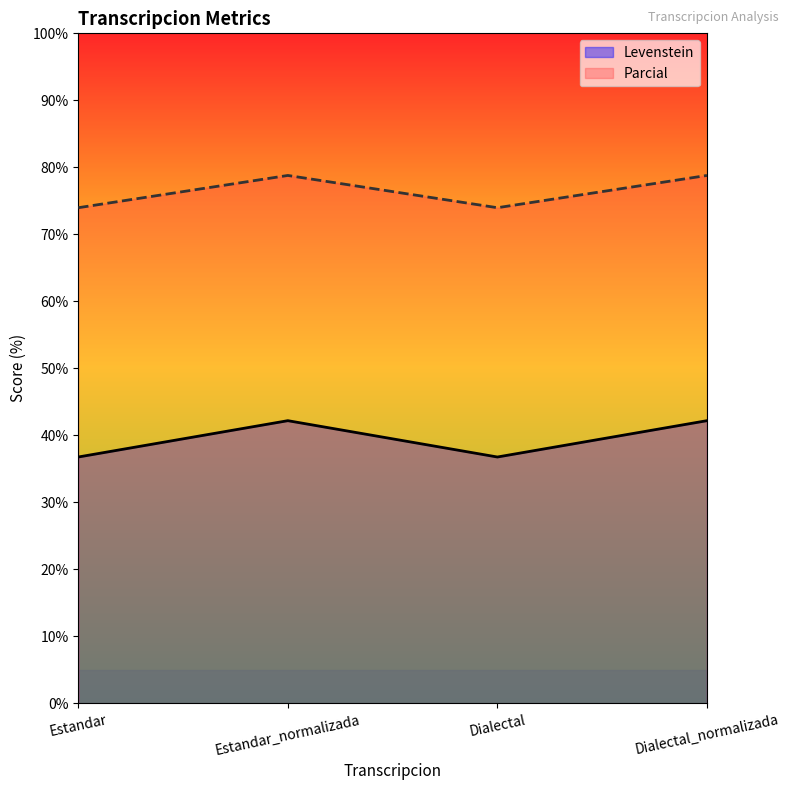

Which has a higher value, Estandar or Dialectal?

Estandar